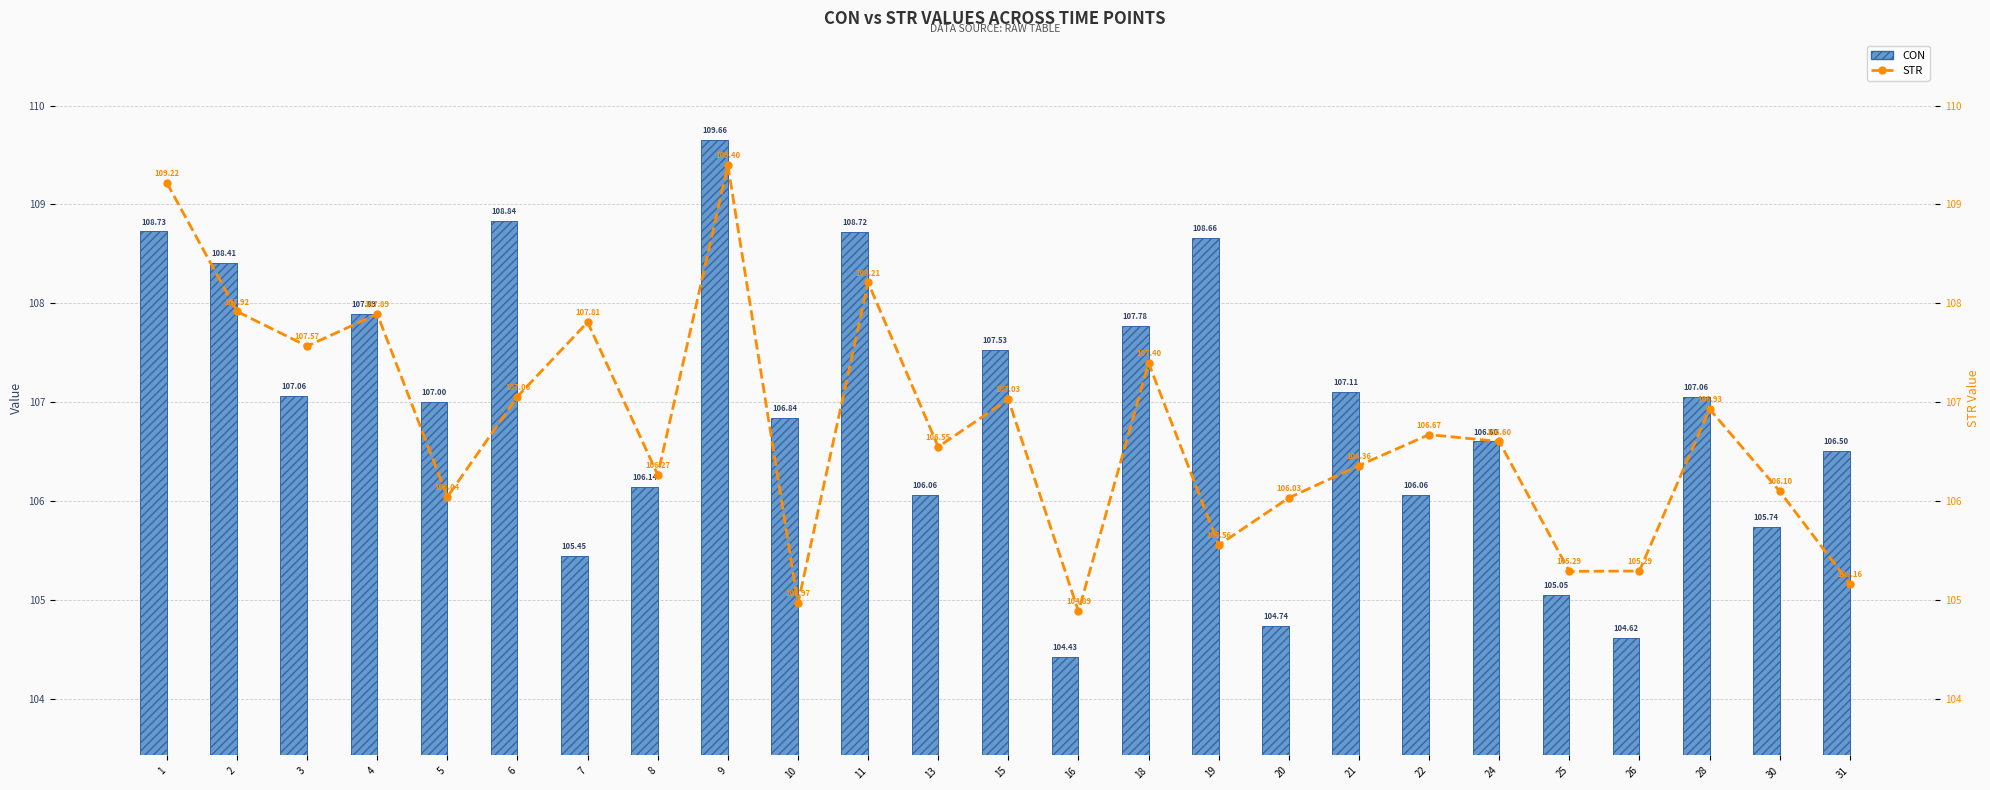

Is the value of STR at 8 greater than the value of CON at 28?

No